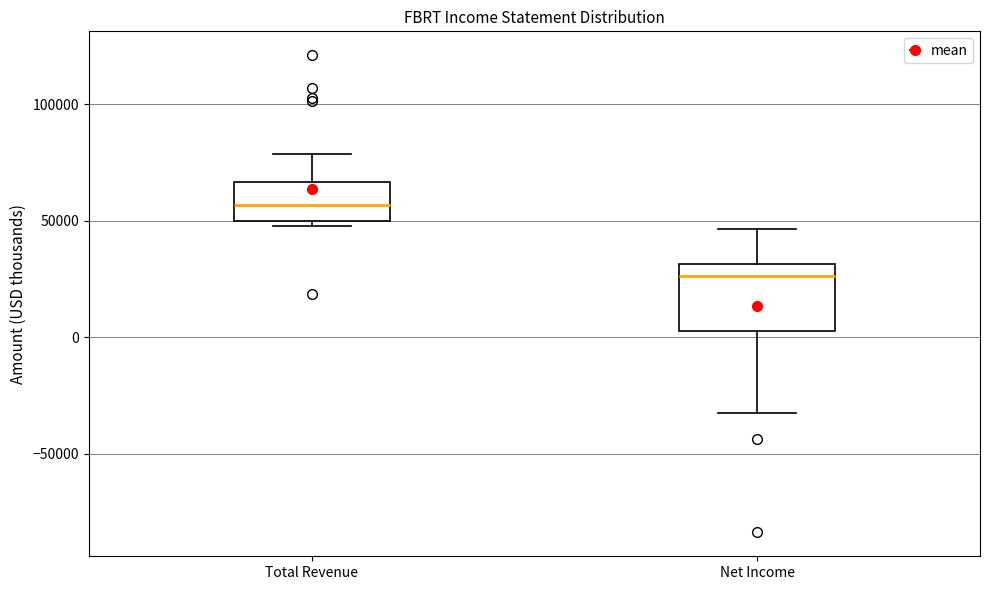

Which box has the highest median line?

Total Revenue